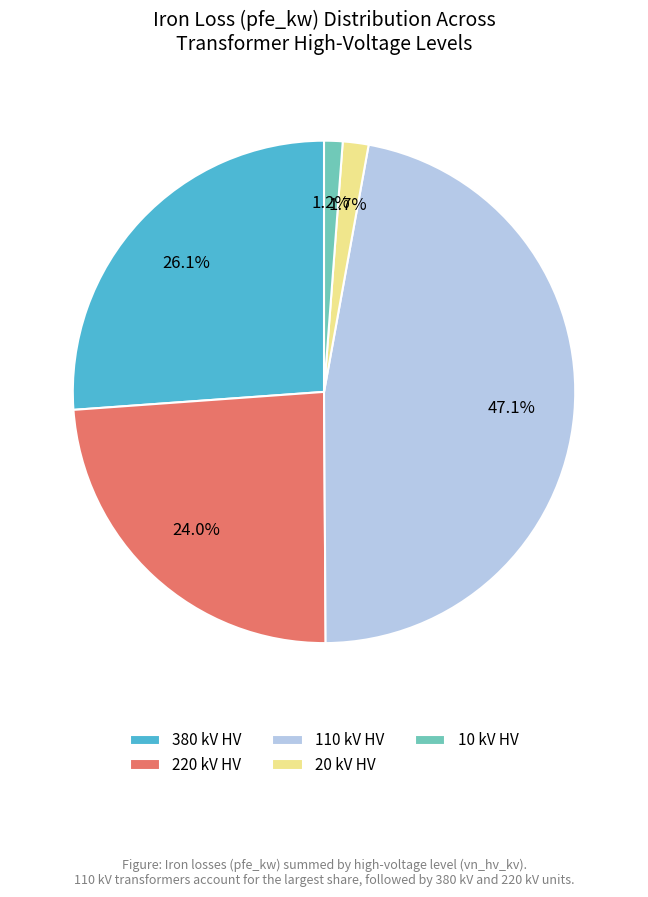

Does any single category account for the majority?

No